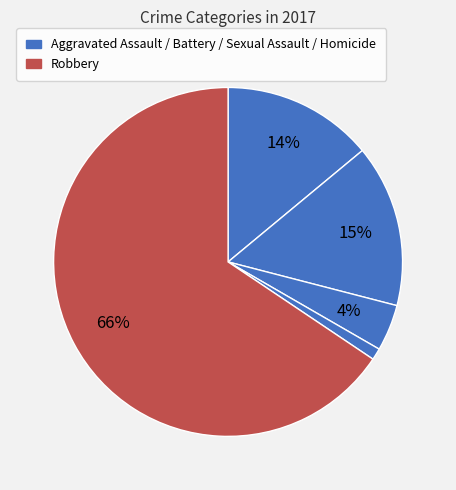

Count the number of slices in the pie.

5